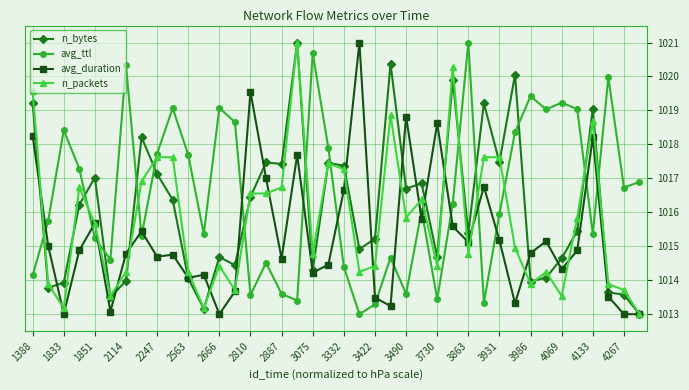

After their last crossing, which series has the higher values: avg_ttl or avg_duration?

avg_ttl